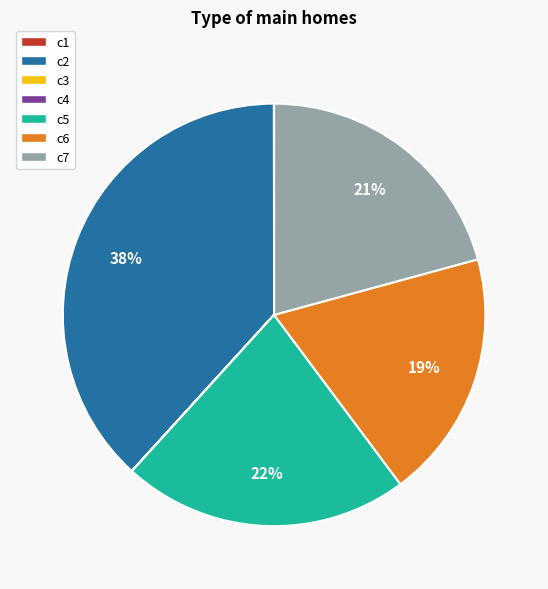

Is there a majority slice in this chart?

No